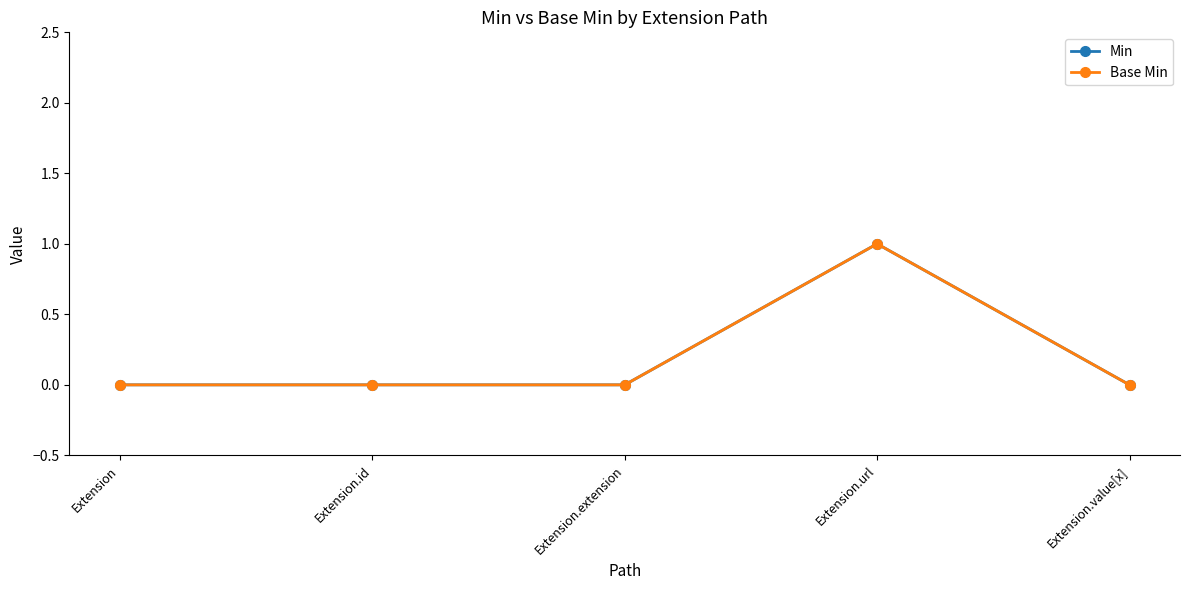

The Min series shows 1 at Extension.url. True or false?

True